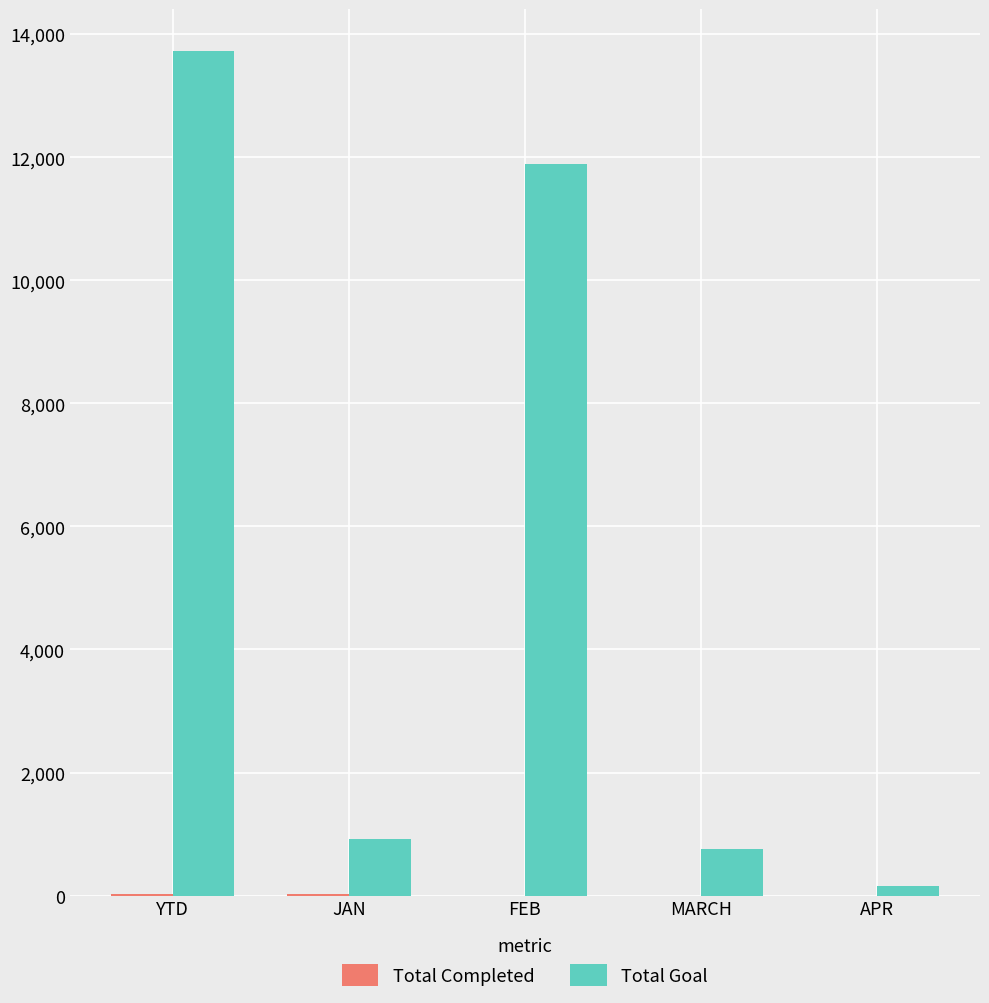

At which category is the sum across all series the highest?

YTD